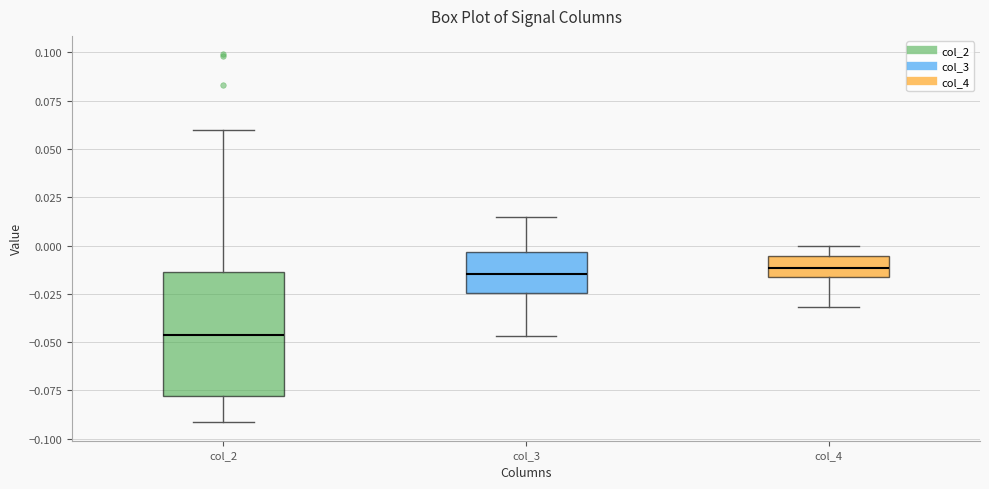

Reading left to right, read every box against the y-axis: the position of its median line, the range the box covers, and the ends of its whiskers. The values are not printed on the chart, so give them approximately, as read against the axis.

col_2: median -0.045, box -0.080 to -0.015, whiskers -0.090 to 0.060
col_3: median -0.015, box -0.025 to -0.005, whiskers -0.045 to 0.015
col_4: median -0.010, box -0.015 to -0.005, whiskers -0.030 to 0.000